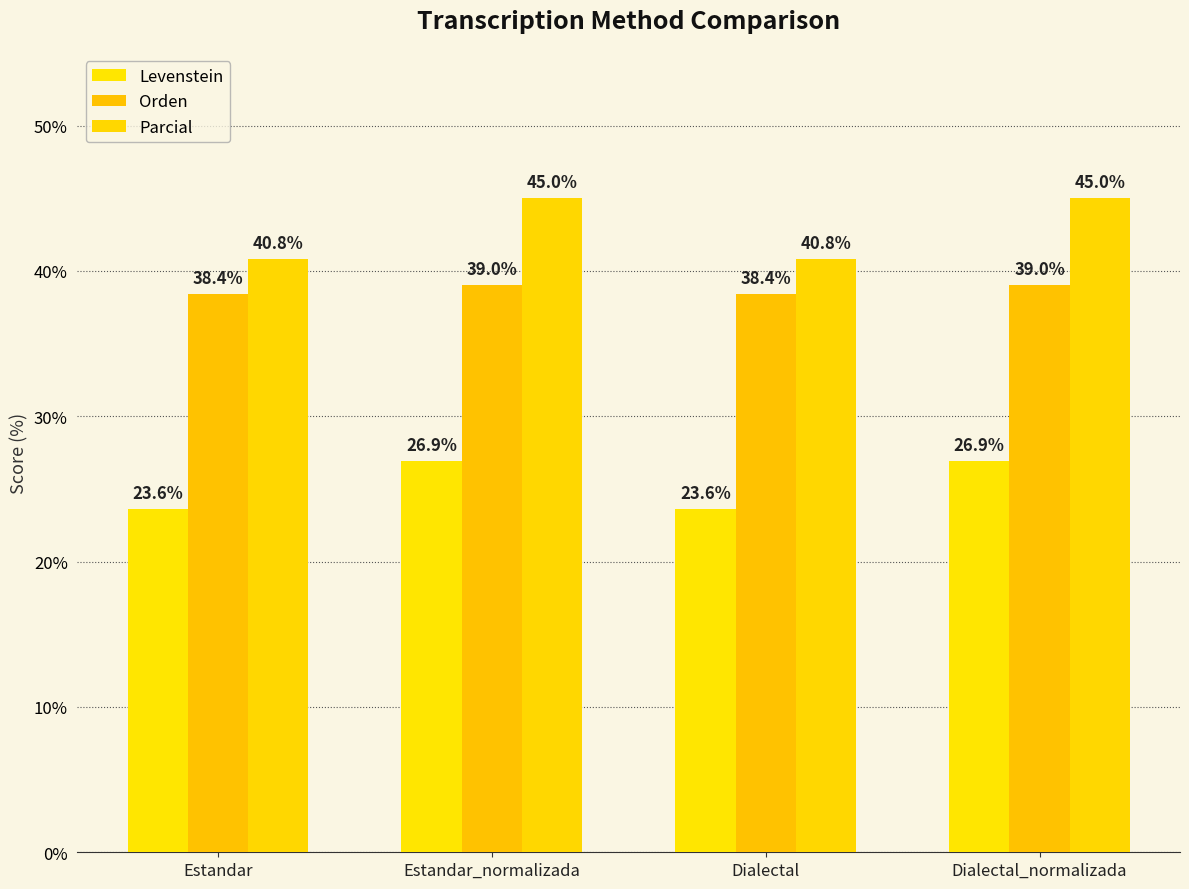

The Orden series shows 66.7 at Estandar. True or false?

False